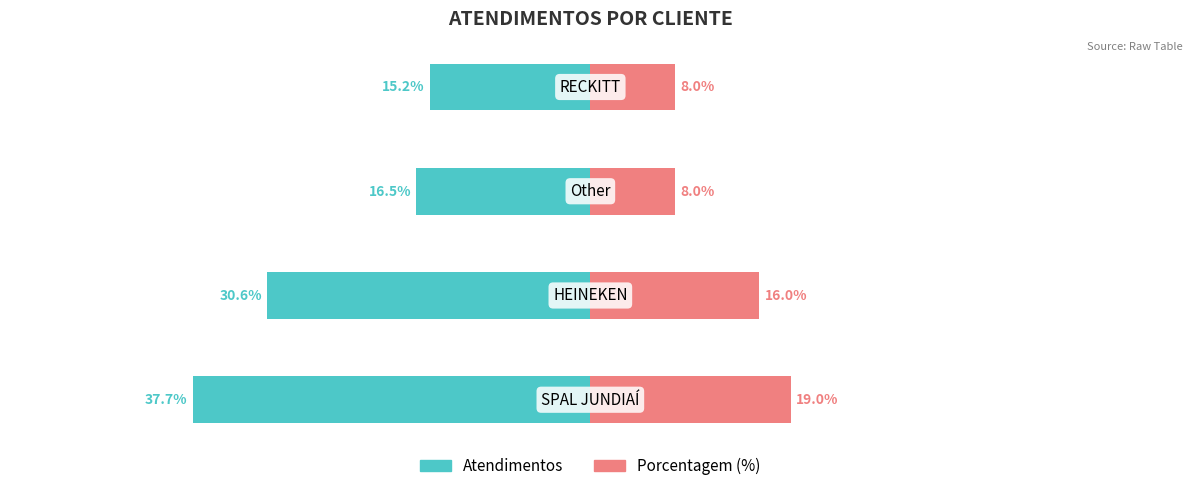

Reading left to right, transcribe all the data shown in this chart.

Atendimentos: -37.7	-30.6	-16.5	-15.2
Porcentagem (%): 19.0	16.0	8.0	8.0